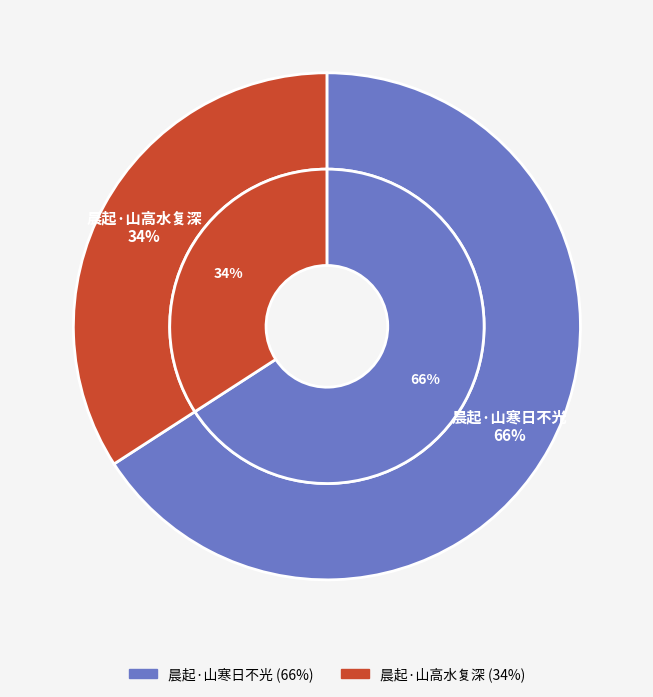

What is the largest slice in the pie chart?

晨起·山寒日不光